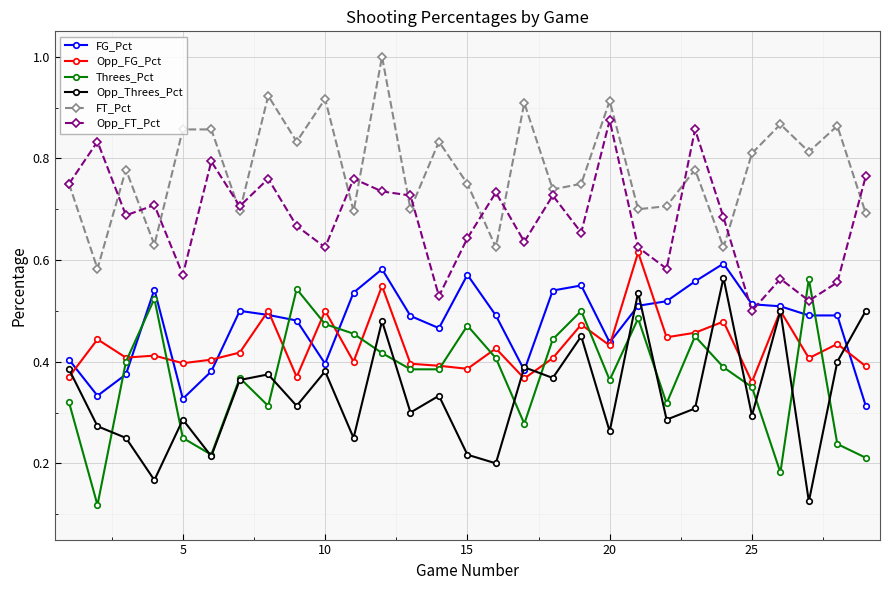

True or false: Opp_FT_Pct has more than 0 interior local peaks.

True